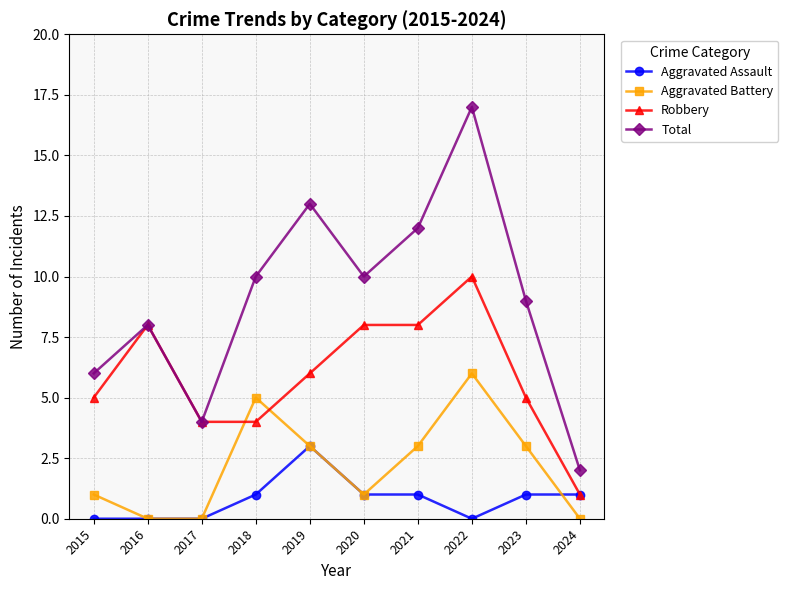

What is the spread (max minus min) of values at 2015?

6